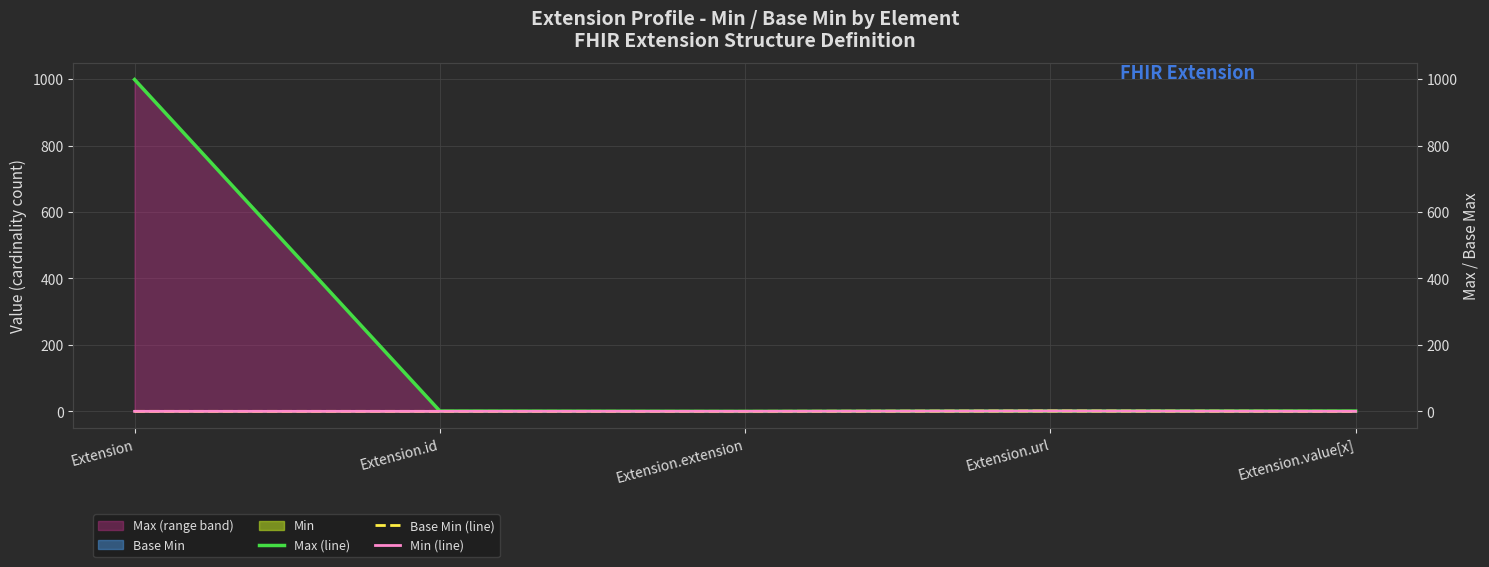

At which label does Min (line) reach its peak?

Extension.url